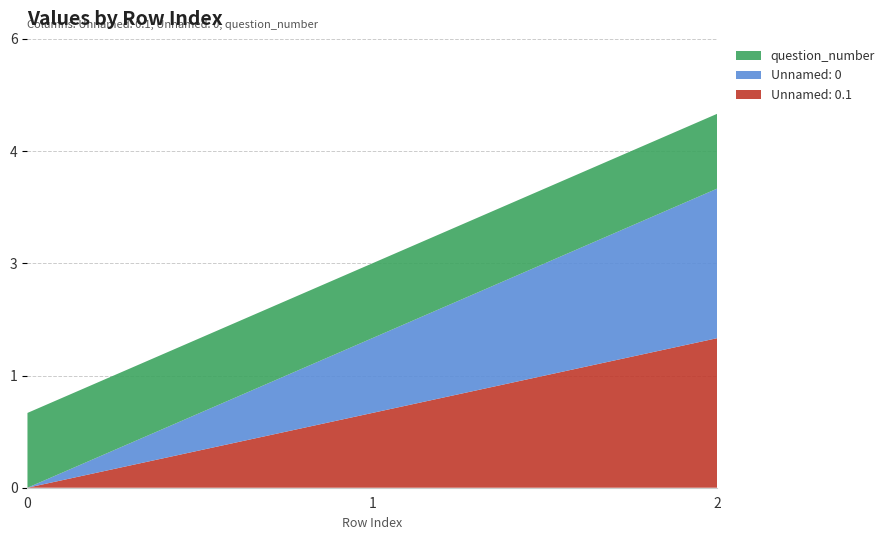

Reading left to right, what are all the values shown in this chart?

Unnamed: 0.1: 0	1	2
Unnamed: 0: 0	1	2
question_number: 1	1	1